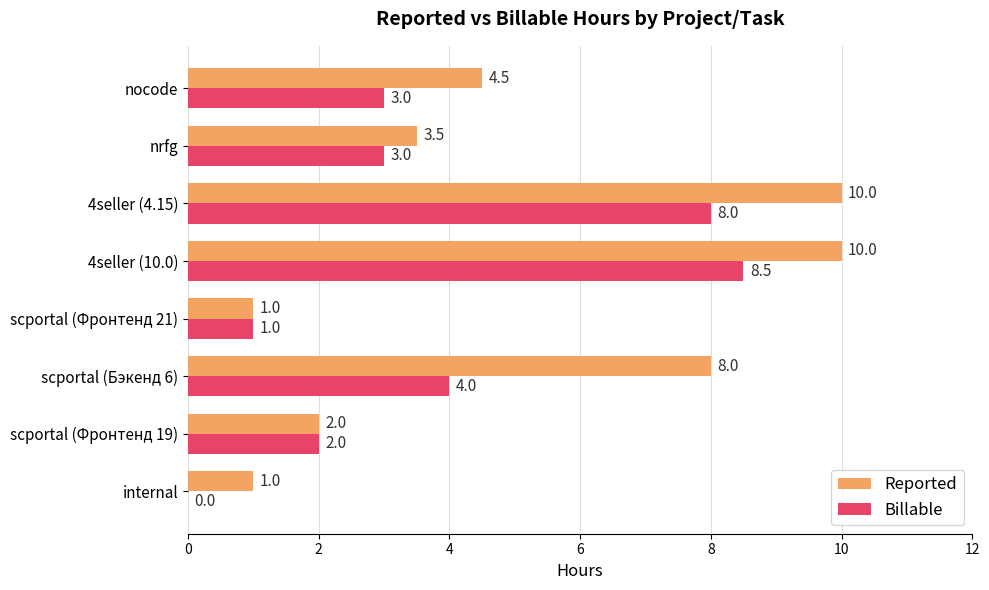

The Reported series shows 1.0 at internal. True or false?

True